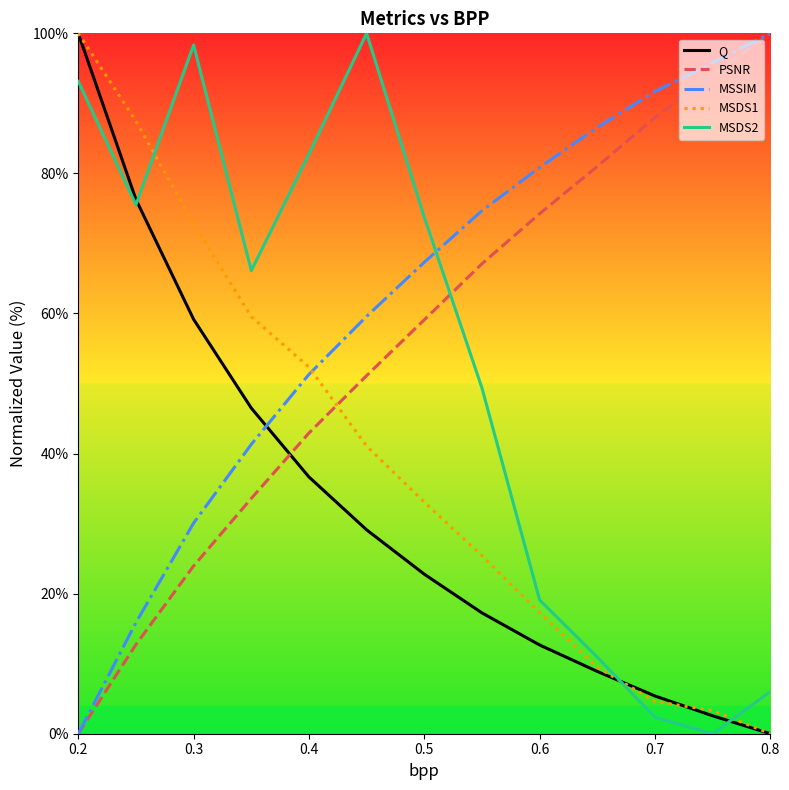

What are all the series names shown in the legend?

Q, PSNR, MSSIM, MSDS1, MSDS2